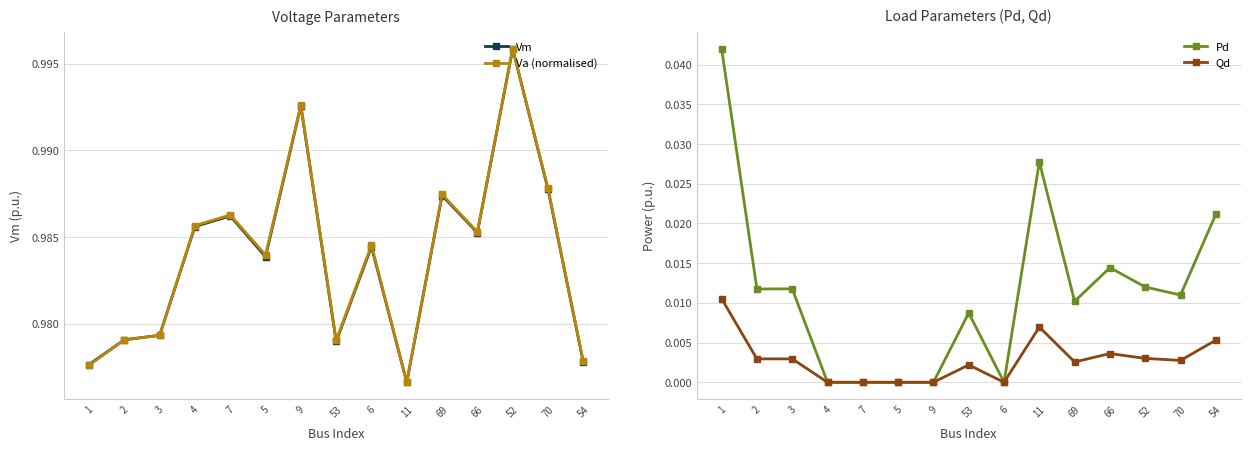

What is the label of the 3rd point from the right?

52